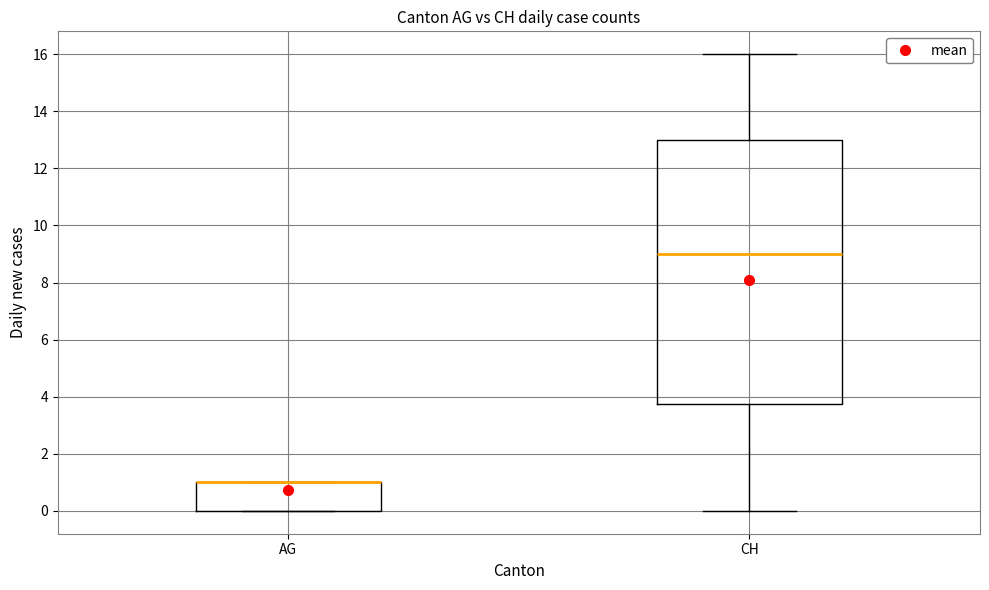

Reading left to right, read every box against the y-axis: the position of its median line, the range the box covers, and the ends of its whiskers. The values are not printed on the chart, so give them approximately, as read against the axis.

AG: median 1.0 (drawn on the box's upper edge), box 0.0 to 1.0, whiskers 0.0 to 1.0
CH: median 9.0, box 3.8 to 13.0, whiskers 0.0 to 16.0